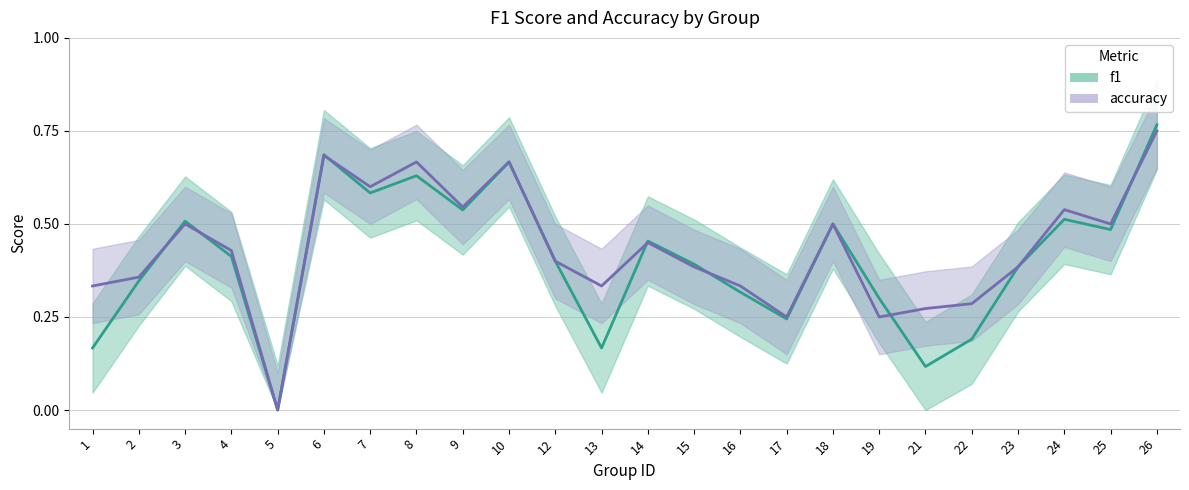

Reading right to left, what are all the values shown in this chart?

f1: 26=0.8	25=0.5	24=0.5	23=0.4	22=0.2	21=0.1	19=0.3	18=0.5	17=0.2	16=0.3	15=0.4	14=0.5	13=0.2	12=0.4	10=0.7	9=0.5	8=0.6	7=0.6	6=0.7	5=0.0	4=0.4	3=0.5	2=0.3	1=0.2
accuracy: 26=0.8	25=0.5	24=0.5	23=0.4	22=0.3	21=0.3	19=0.2	18=0.5	17=0.2	16=0.3	15=0.4	14=0.5	13=0.3	12=0.4	10=0.7	9=0.5	8=0.7	7=0.6	6=0.7	5=0.0	4=0.4	3=0.5	2=0.4	1=0.3